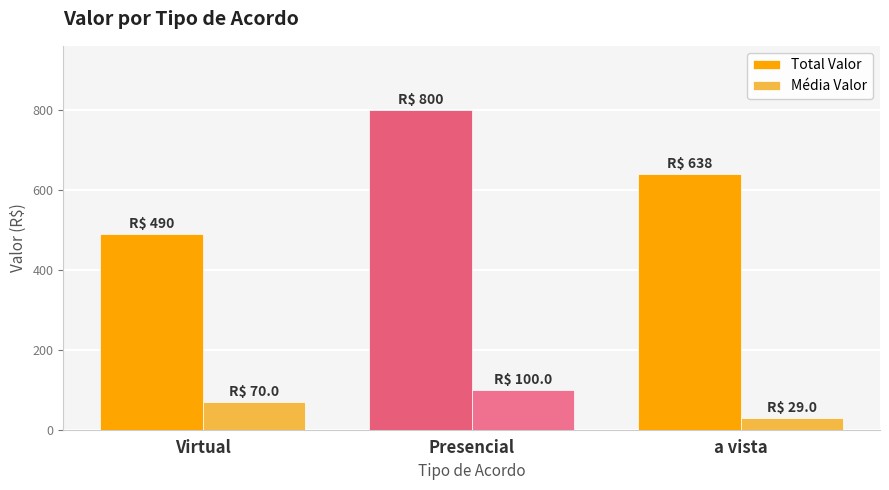

True or false: Média Valor has a value of 70.0 at Virtual.

True